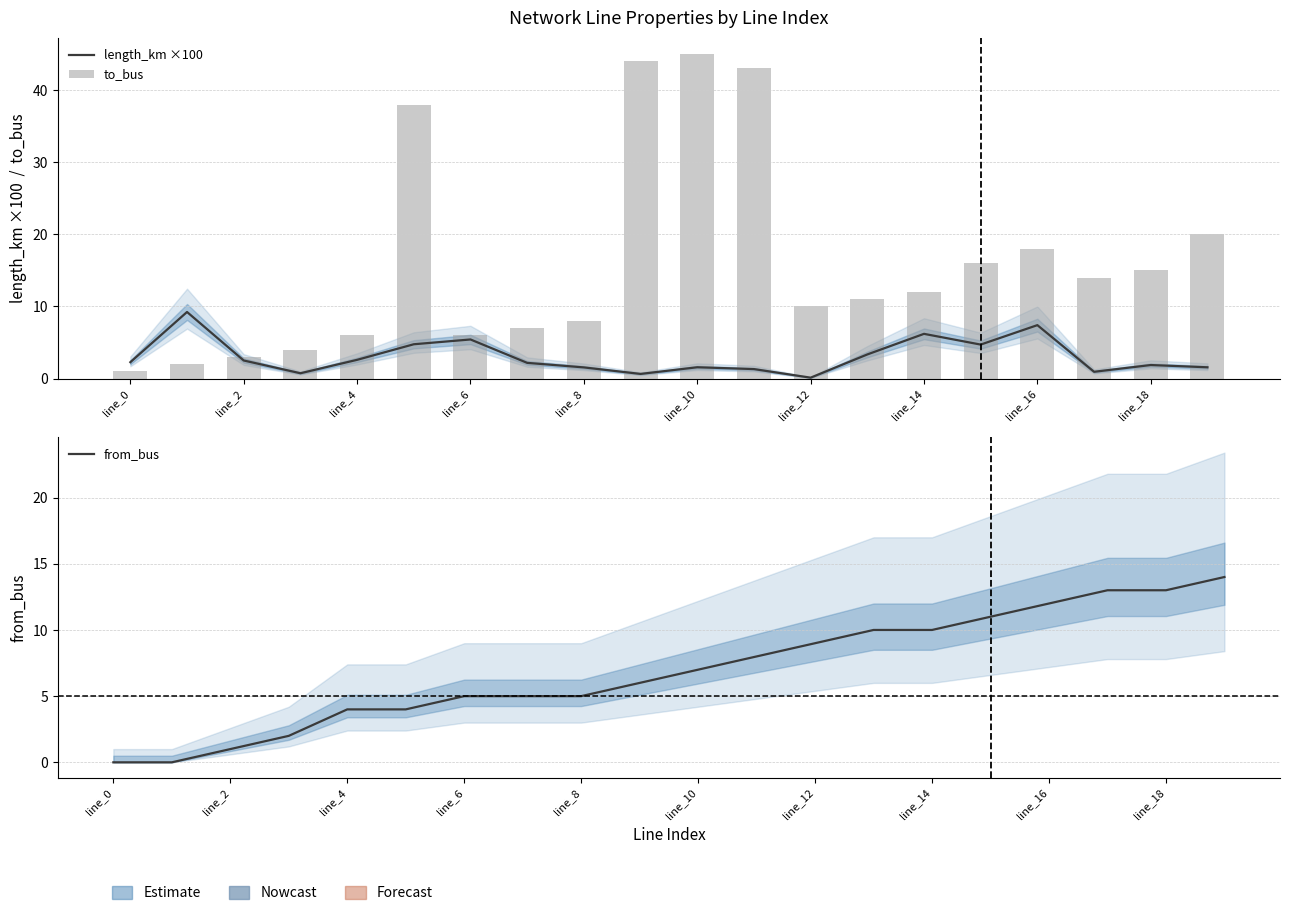

What is the value of the from_bus bar at the 6th from the left?

4.0